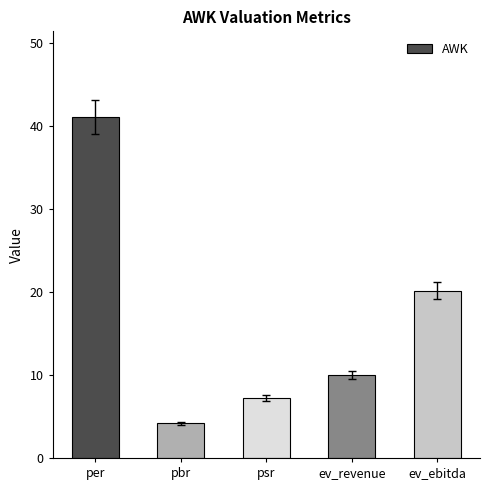

Approximately how many times larger is the value at per compared to ev_ebitda?

2.0